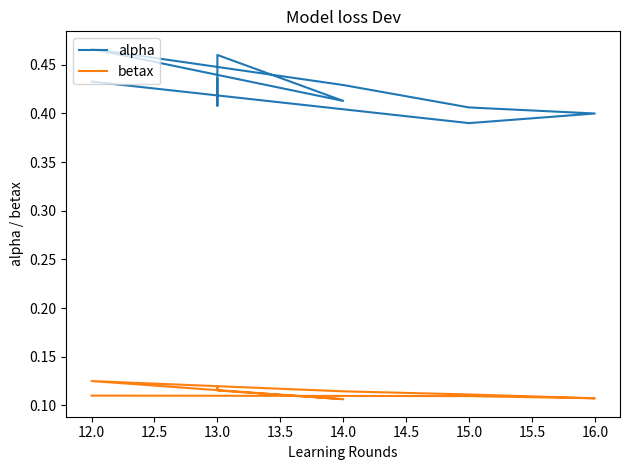

What is the total value across all series at 13.0?

0.6